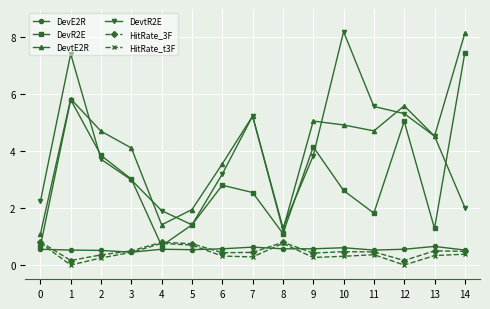

What value does the DevE2R series have at 7?

0.6